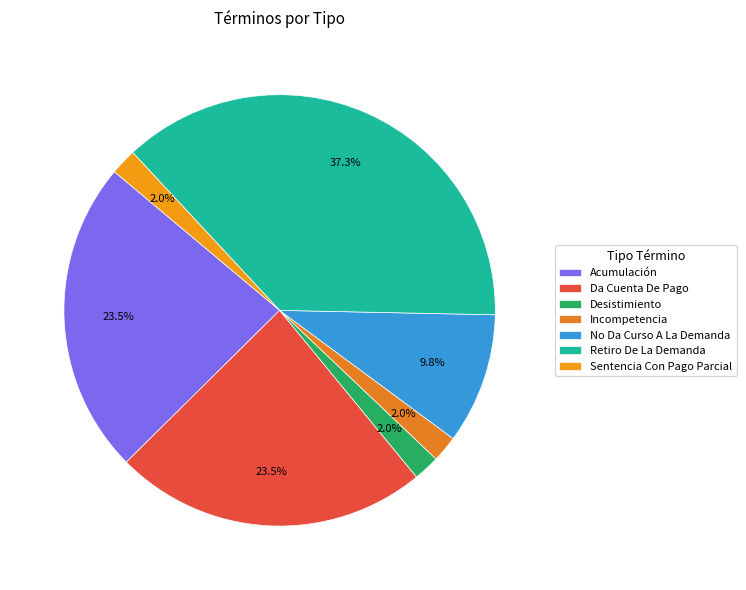

To the nearest percent, what is the difference between the Sentencia Con Pago Parcial and Retiro De La Demanda slice percentages?

35%